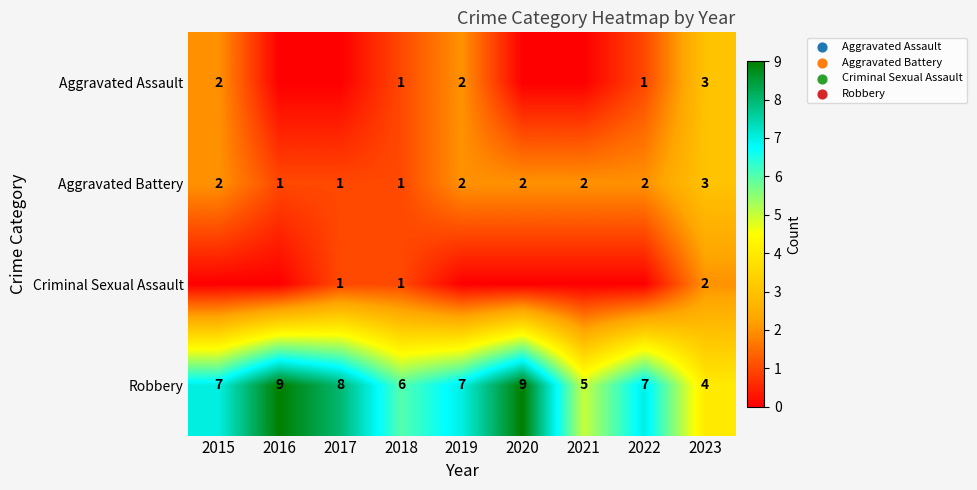

What is the sum of the Robbery values at 2017 and 2016?

17